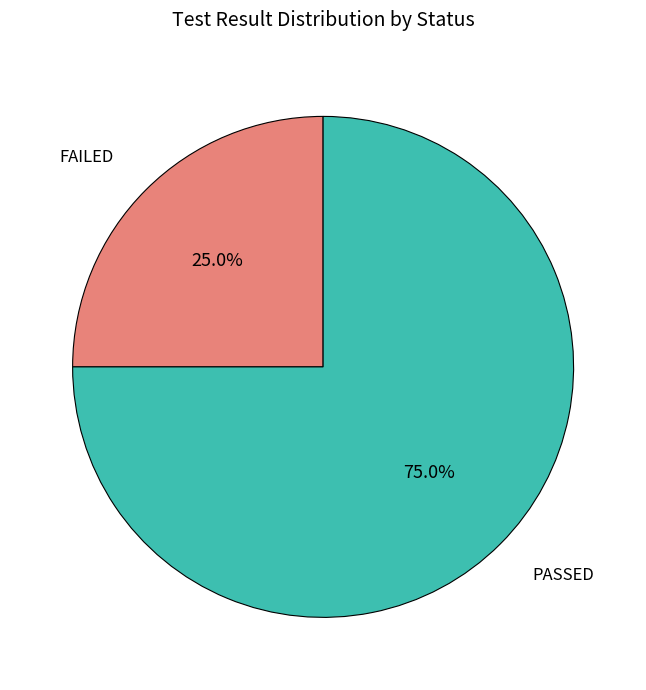

How much of the chart is everything except PASSED?

25.0%